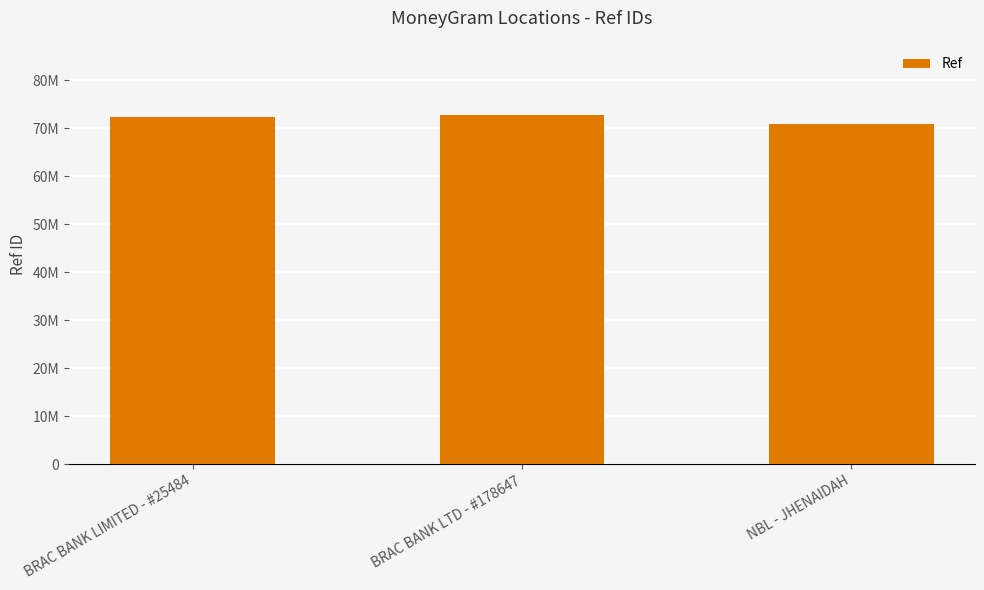

What is the minimum value shown in the chart?

70959893